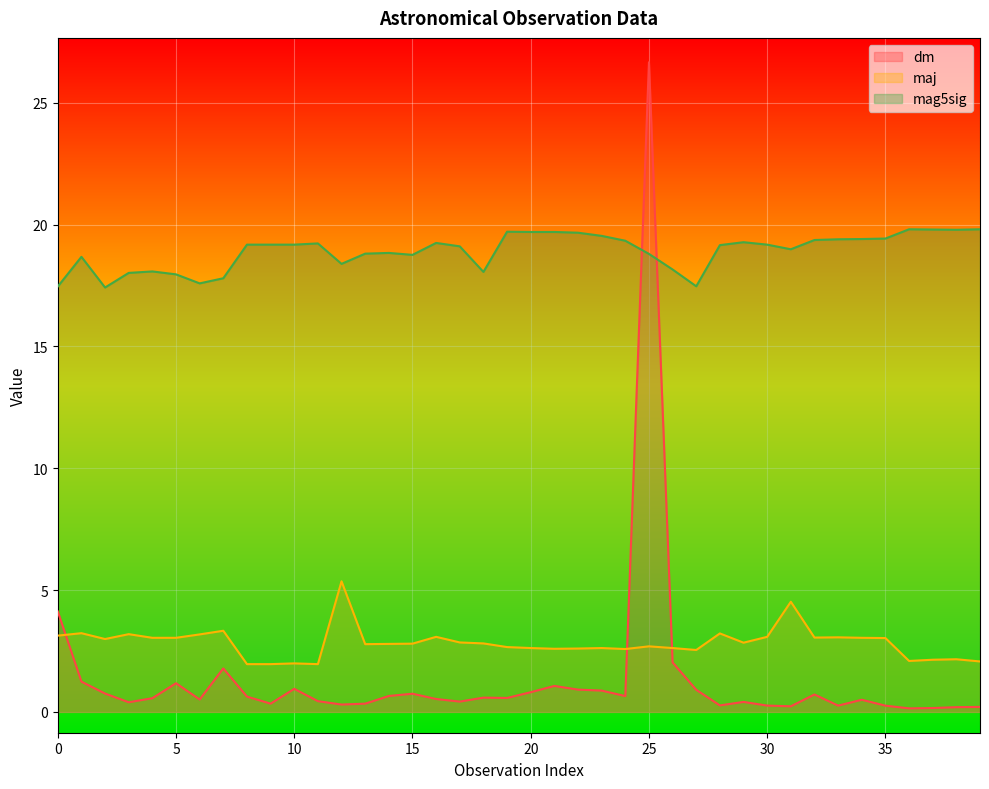

What is the sum of the mag5sig values at 17 and 3?

37.1